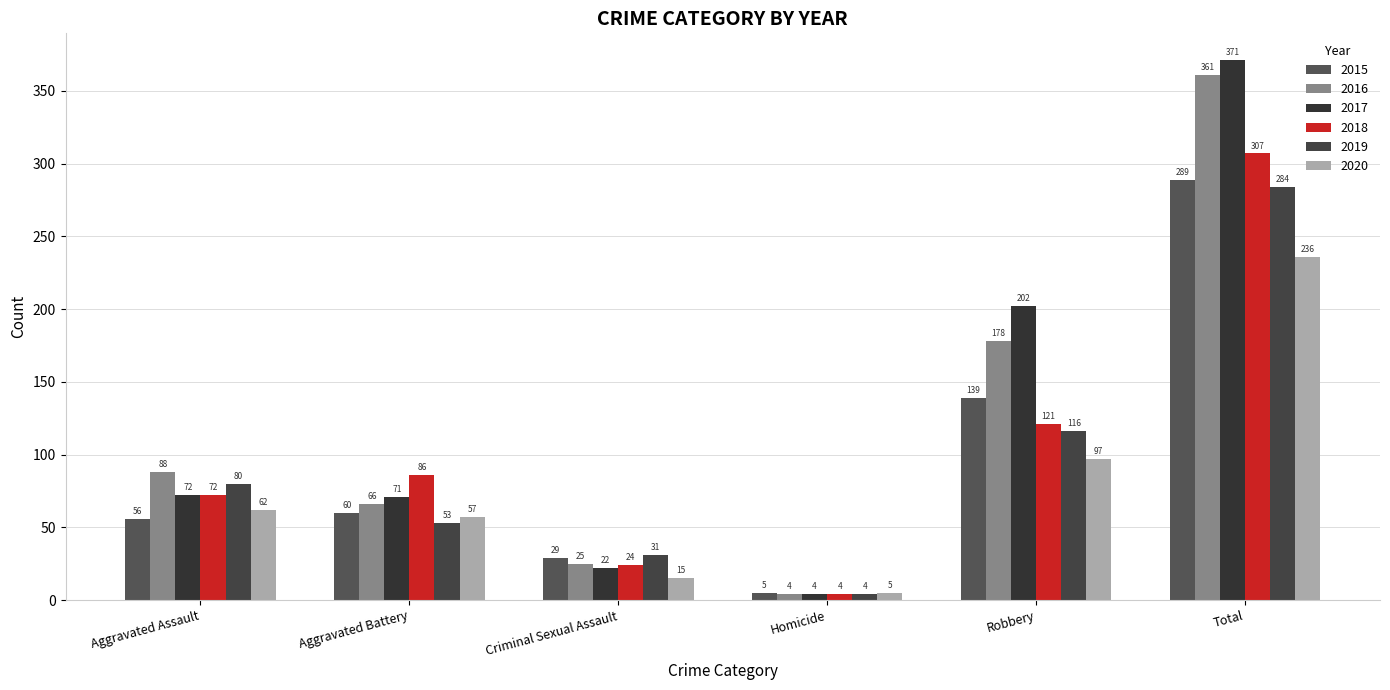

What is the difference between the maximum and minimum values in the 2017 series?

367